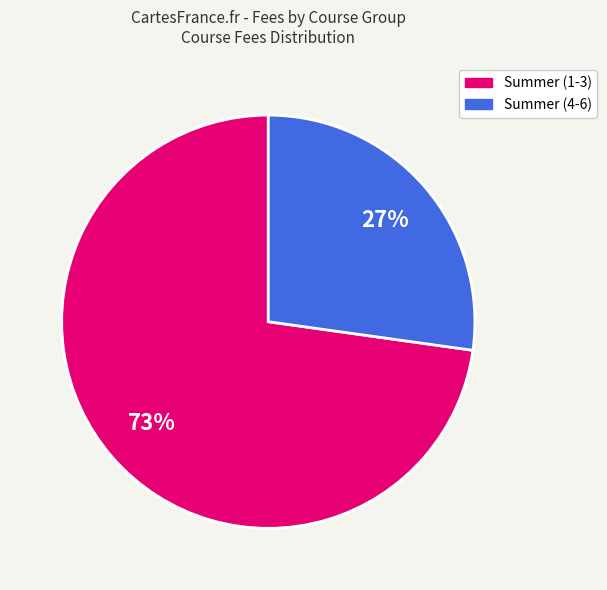

To the nearest percent, what is the average slice percentage?

50%